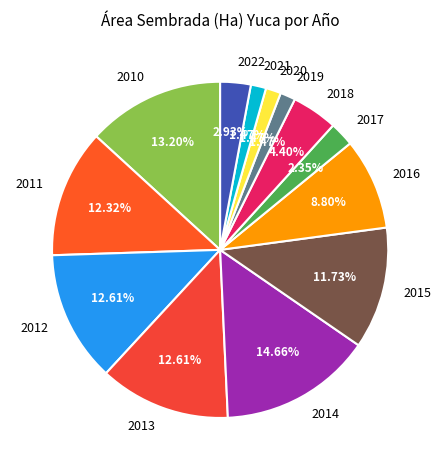

Count the number of slices in the pie.

13